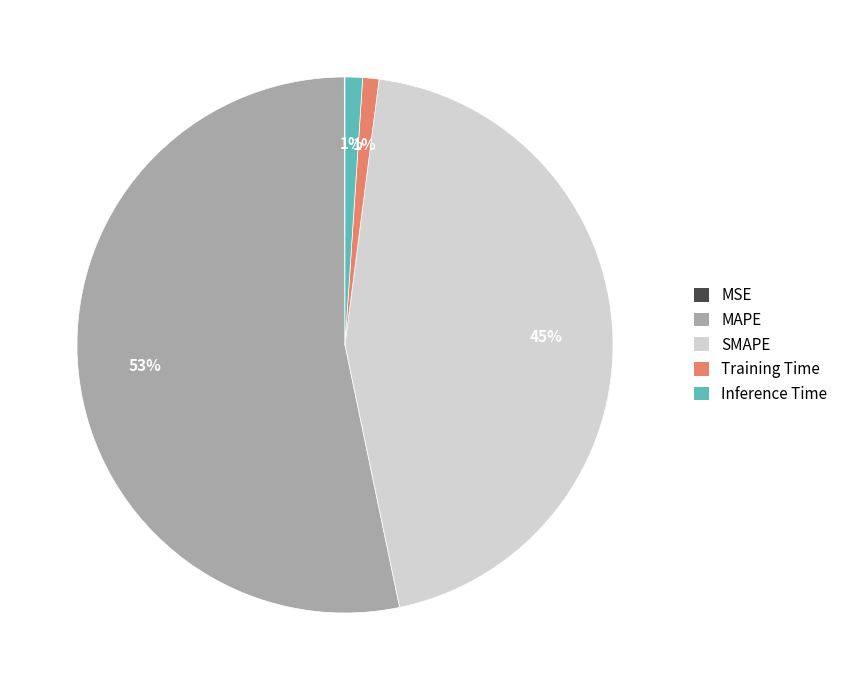

Is it true that SMAPE is 45% of the pie?

True